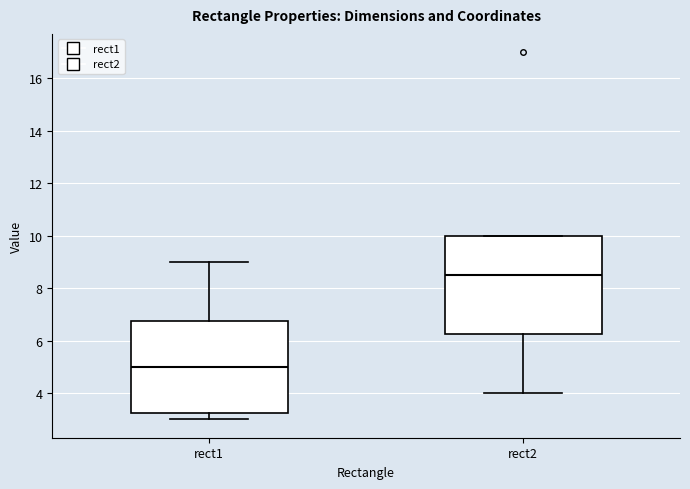

Which box is the tallest, from its lower edge to its upper edge?

rect2